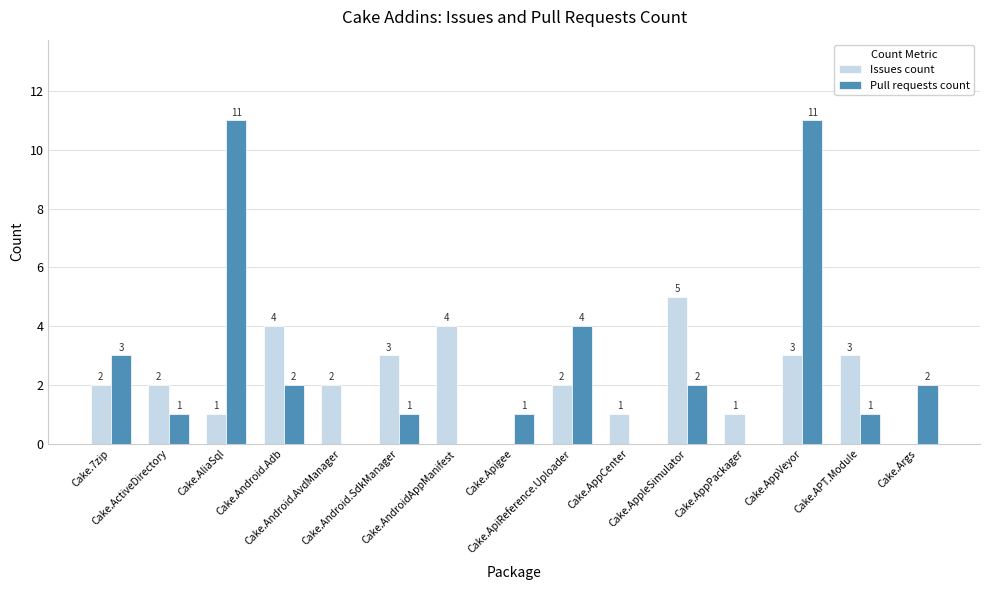

Is it true that Issues count equals 2 at Cake.Android.Adb?

False